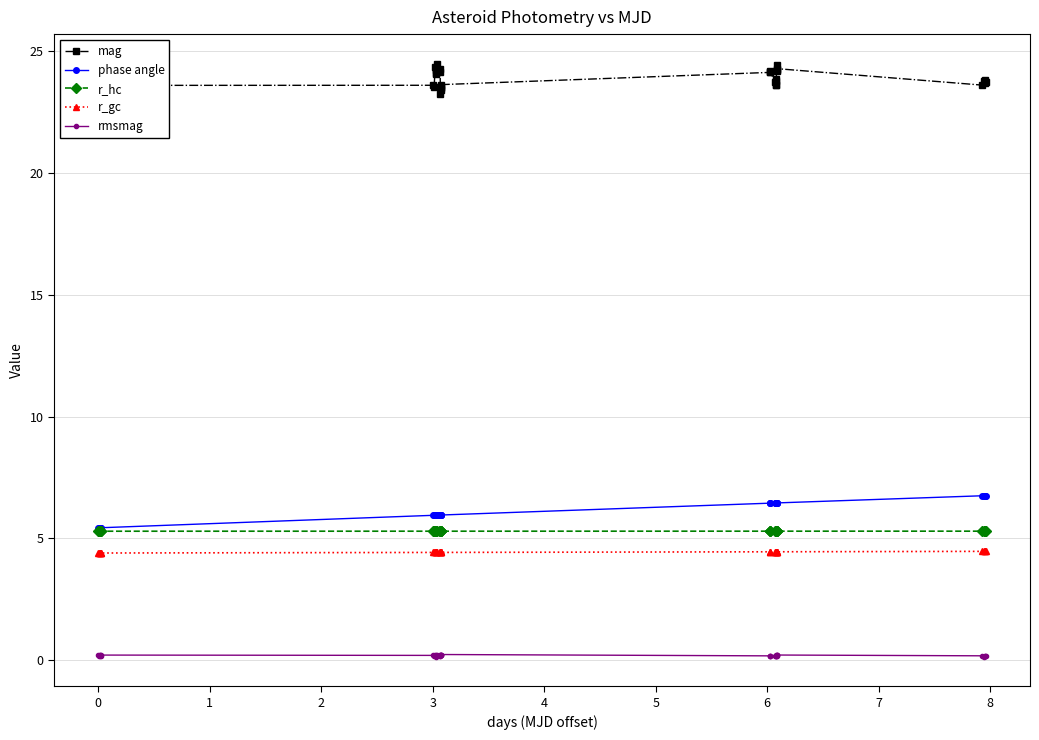

What is the value of the r_hc point at the 32nd from the left?

5.3